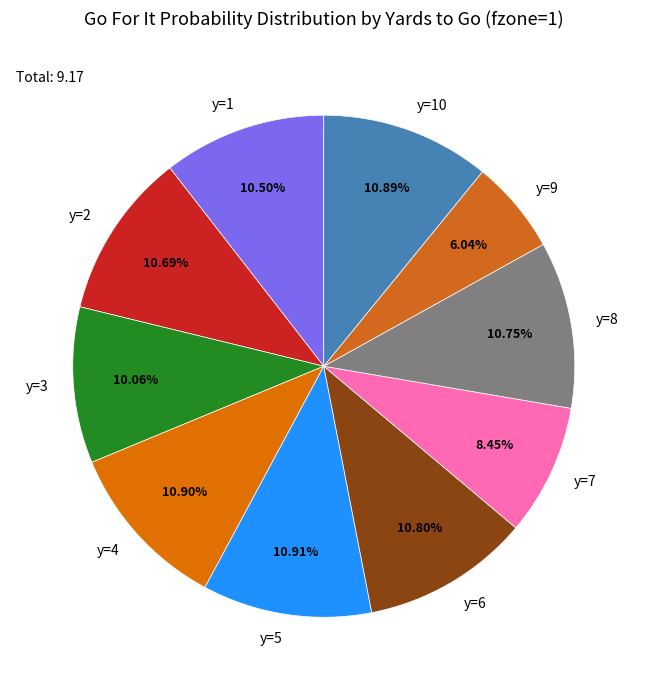

Do y=5 and y=6 together represent more than half of the pie?

No